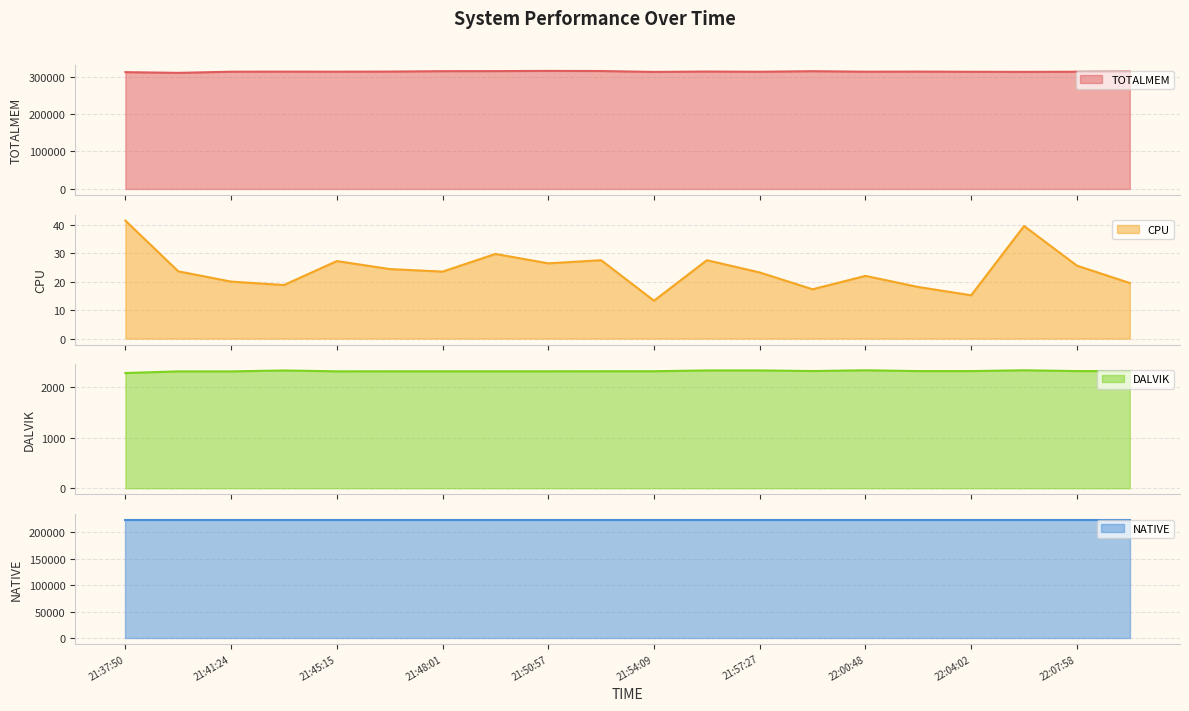

The value of CPU at 21:54:09 is 13.3. True or false?

True